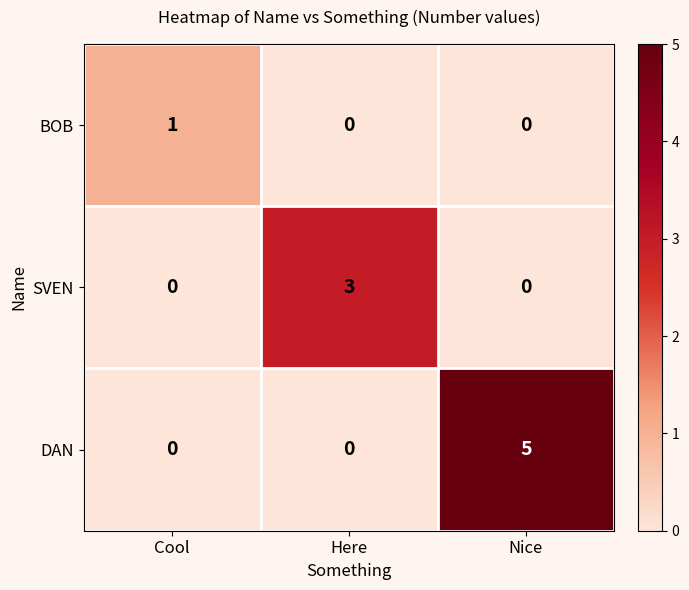

List the series in order of their peak value, lowest first.

BOB, SVEN, DAN